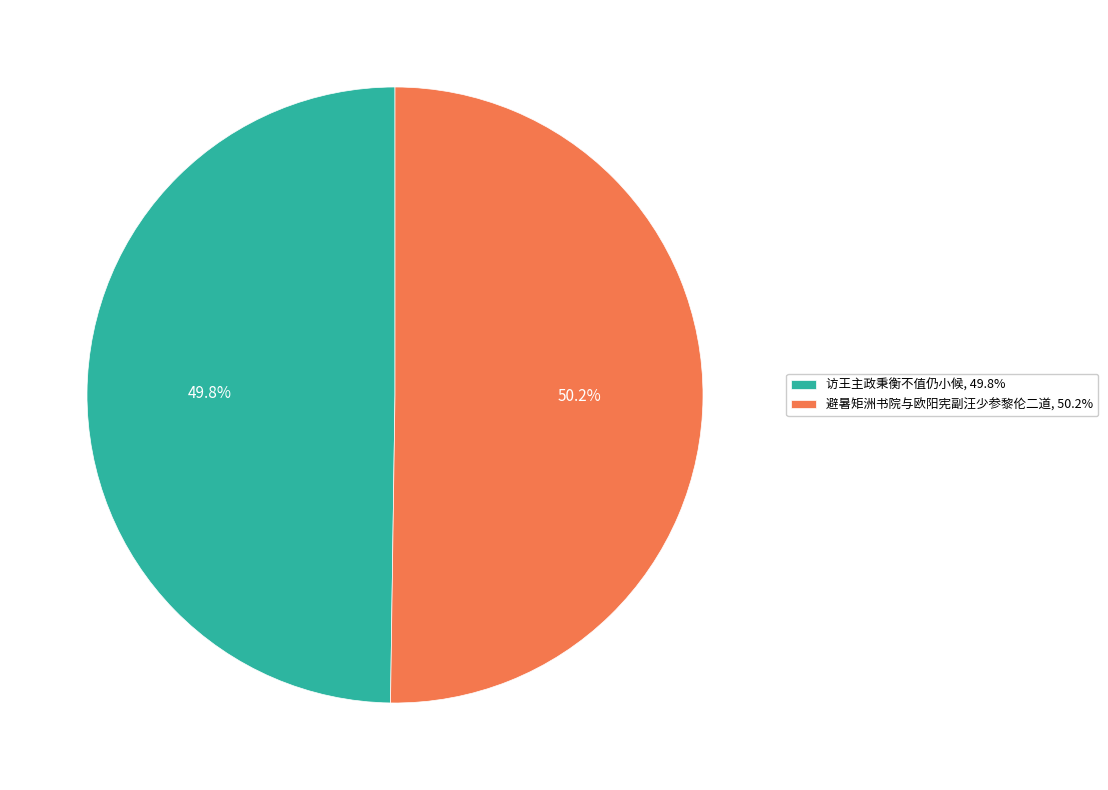

Rank the categories by value from highest to lowest.

避暑矩洲书院与欧阳宪副汪少参黎伦二道, 50.2%, 访王主政秉衡不值仍小候, 49.8%